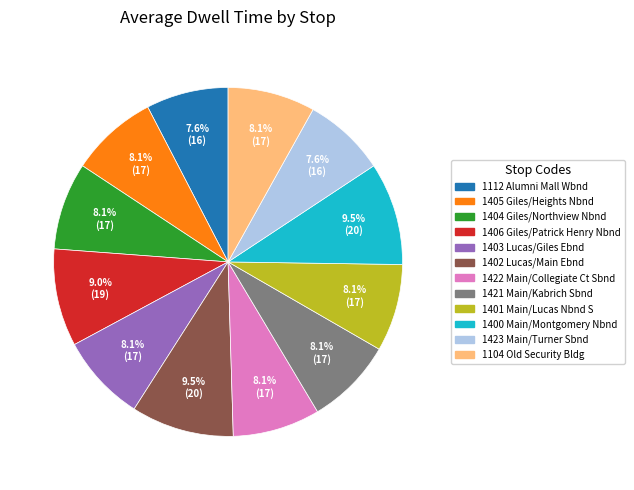

Approximately how many times larger is the value at 1421 Main/Kabrich Sbnd compared to 1104 Old Security Bldg?

1.0